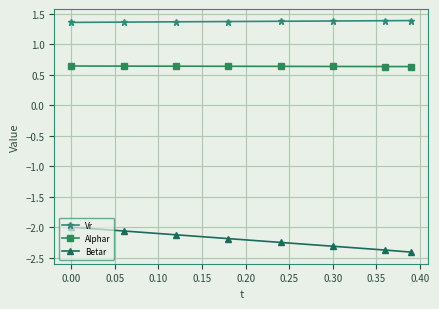

What is the value of the Betar point at the 8th from the left?

-2.4